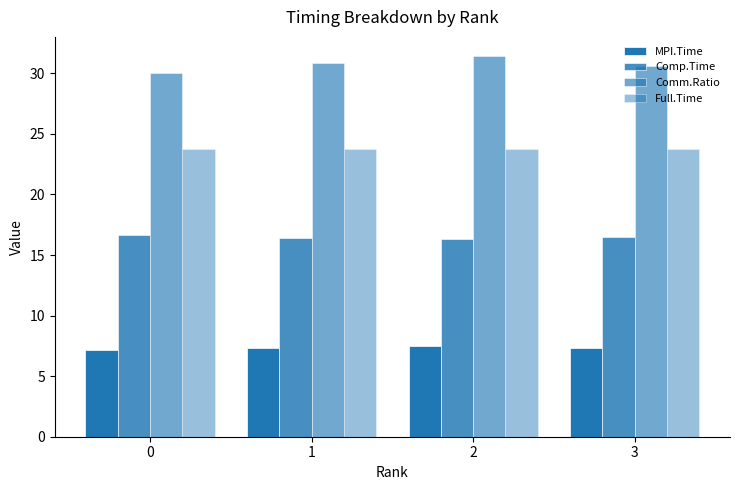

What is the lowest value of the Full.Time series?

23.8